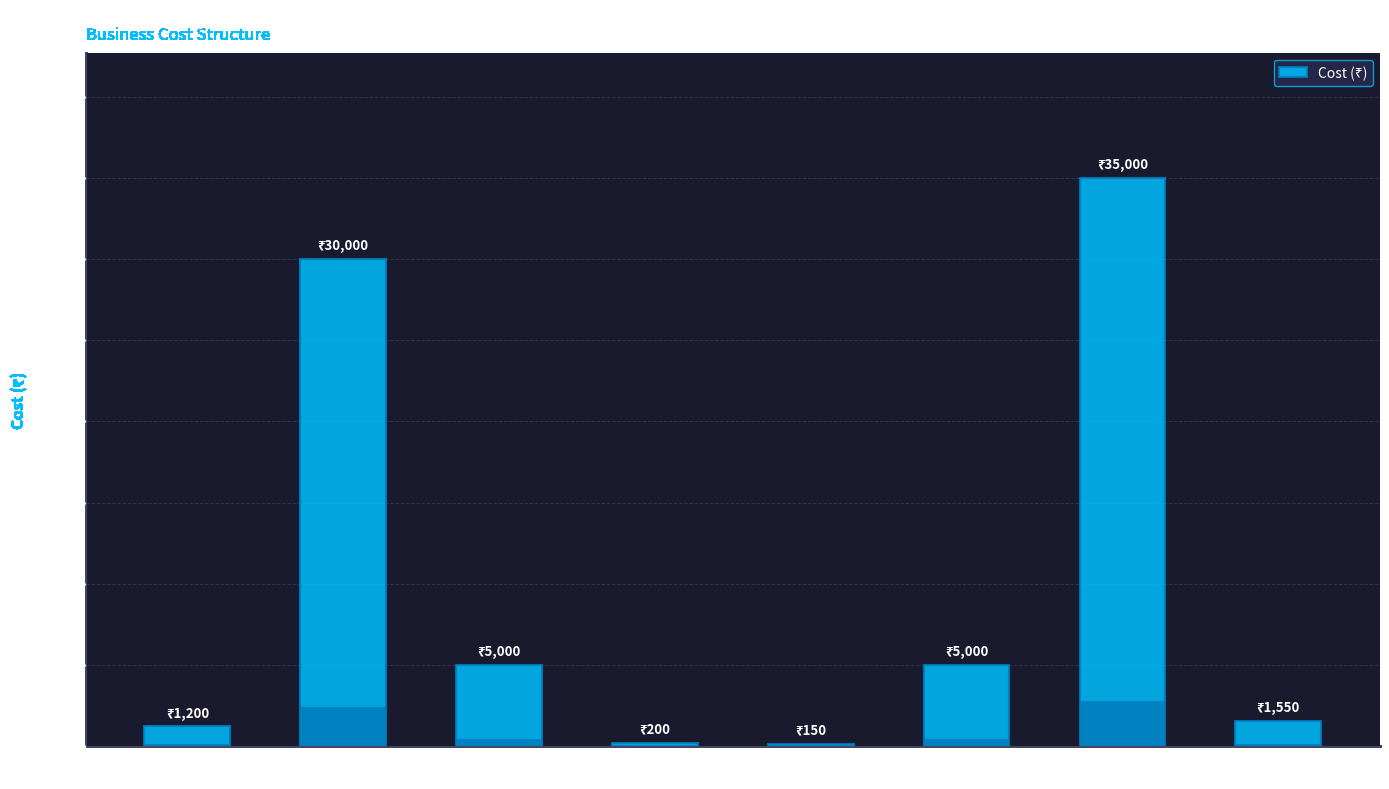

How many data points does each series have?

8